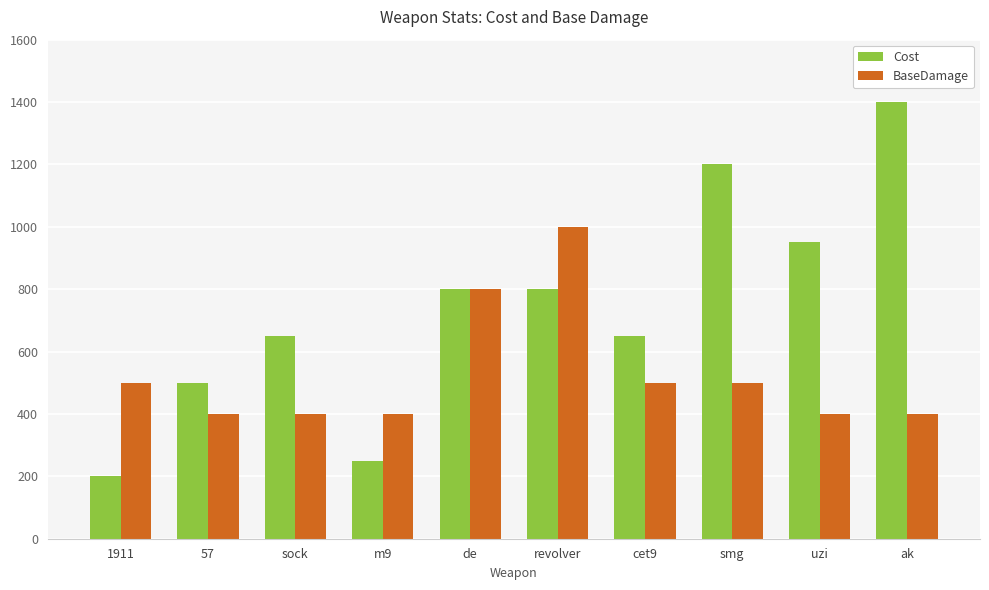

What are all the series names shown in the legend?

Cost, BaseDamage